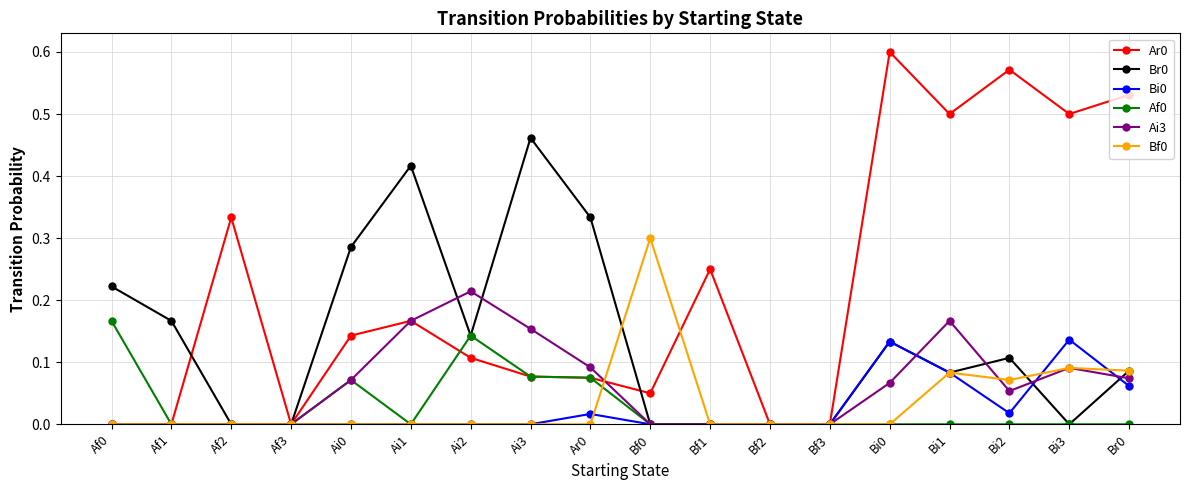

The value of Bf0 at Bi3 is 0.0. True or false?

False